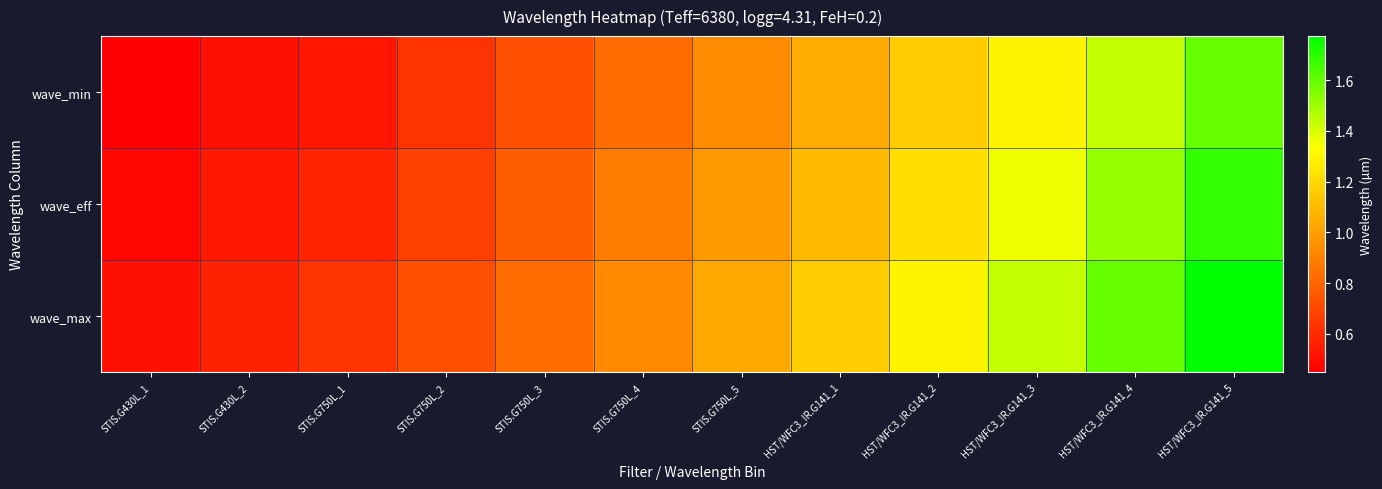

What is the spread (max minus min) of values at STIS.G750L_5?

0.1